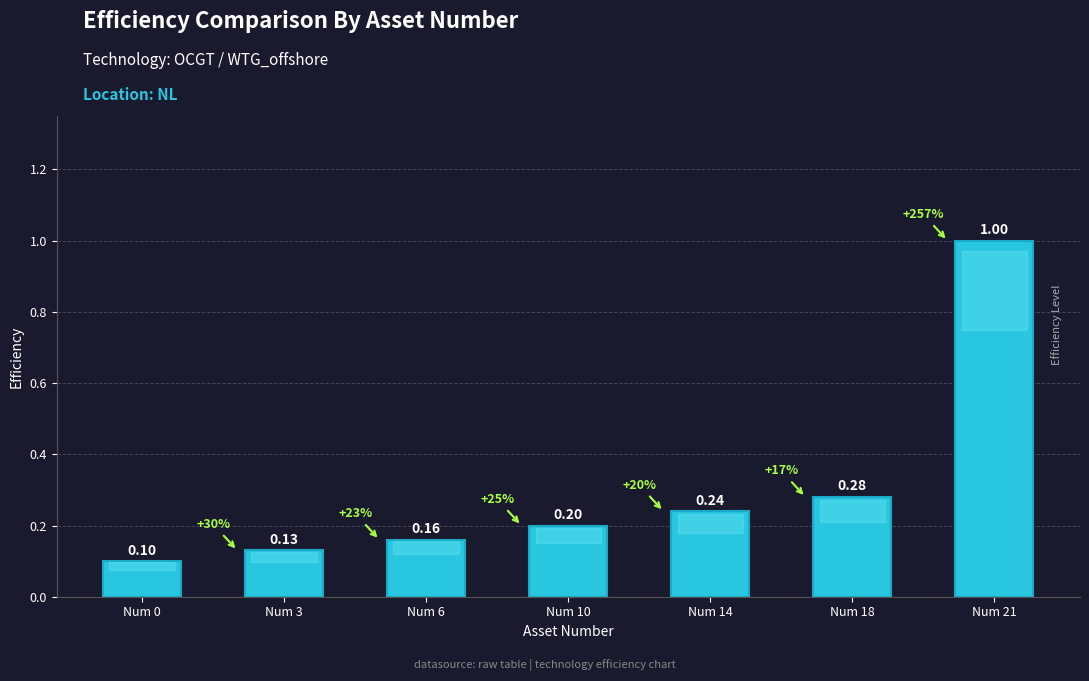

Where is the data nearest to the value 0?

Num 0